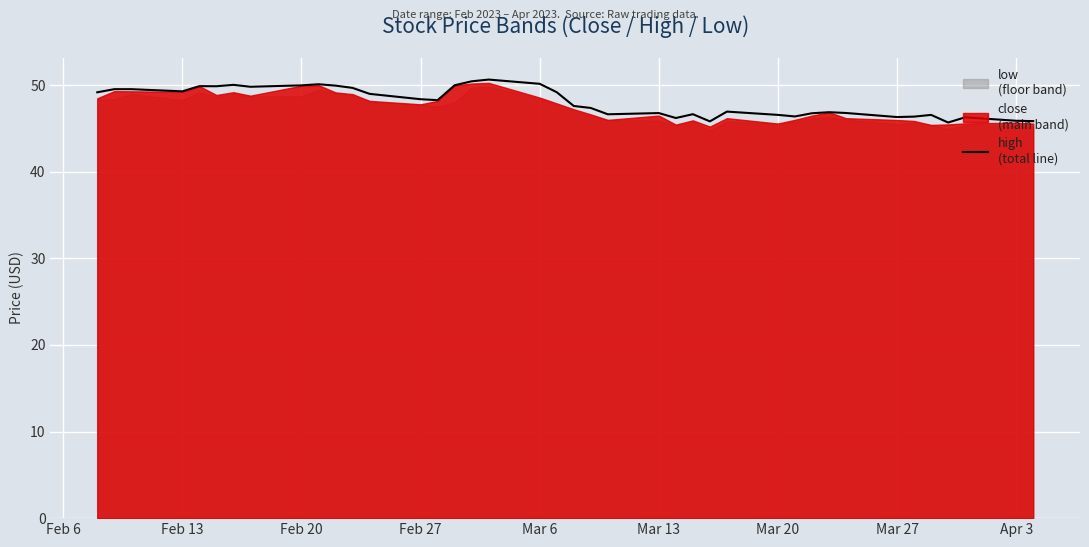

The value at Feb 27 is 48.4. True or false?

True